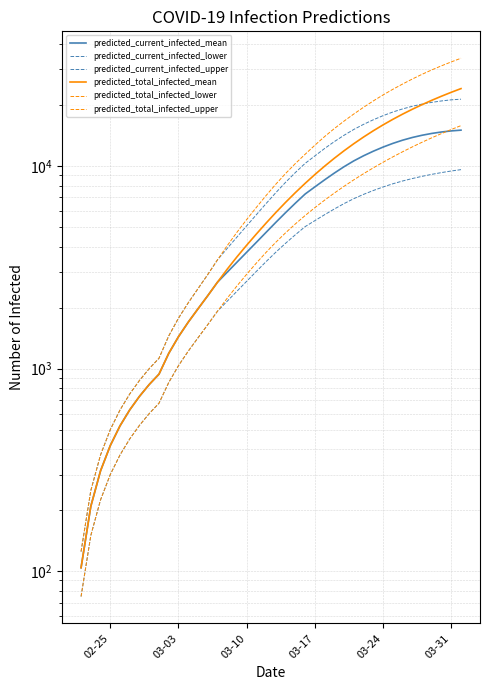

What is the label of the 5th point from the left?

03-24